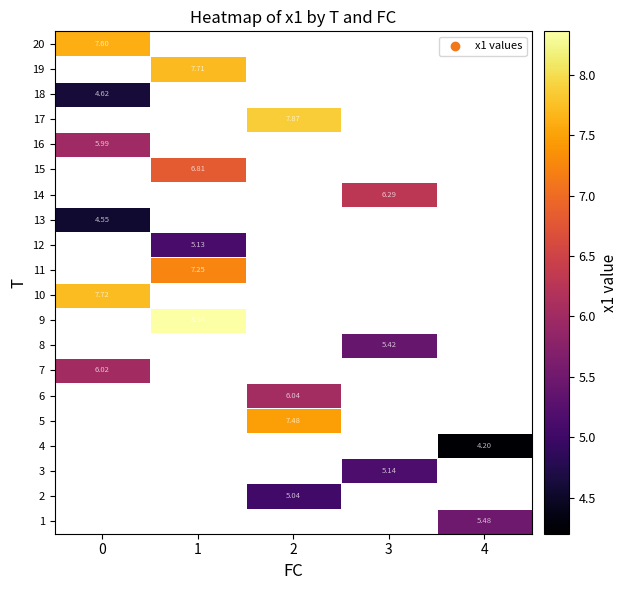

What is the smallest value displayed?

4.2